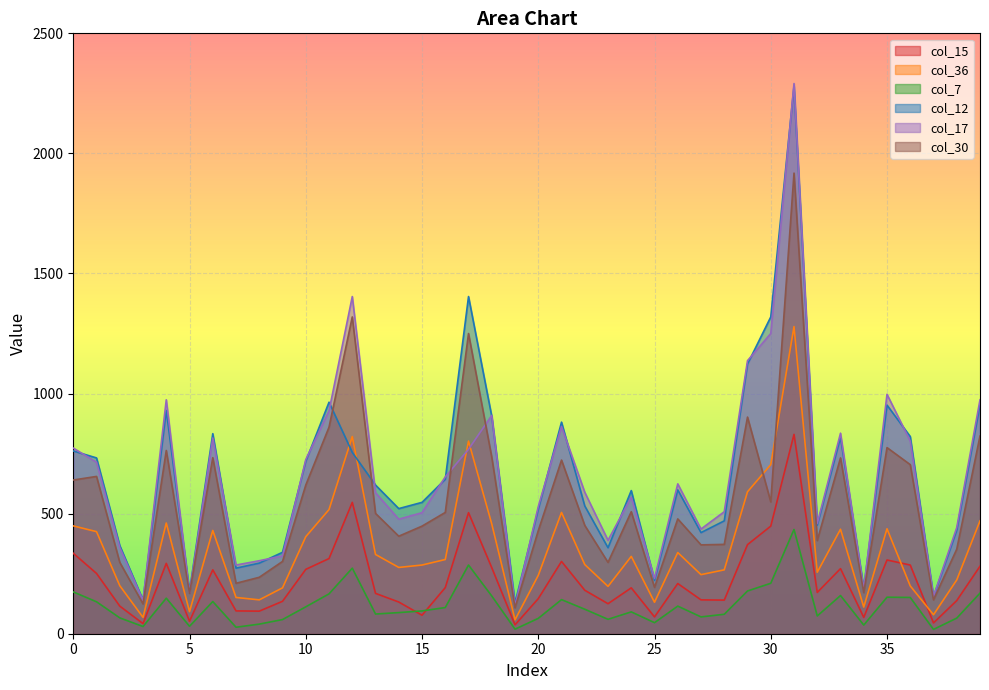

Does the chart display data point markers on the line(s)?

No